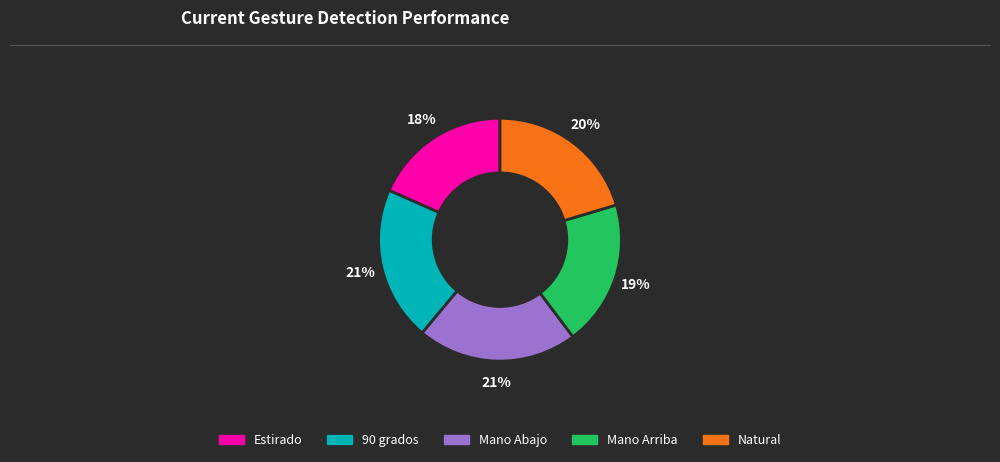

Count the number of slices in the pie.

5